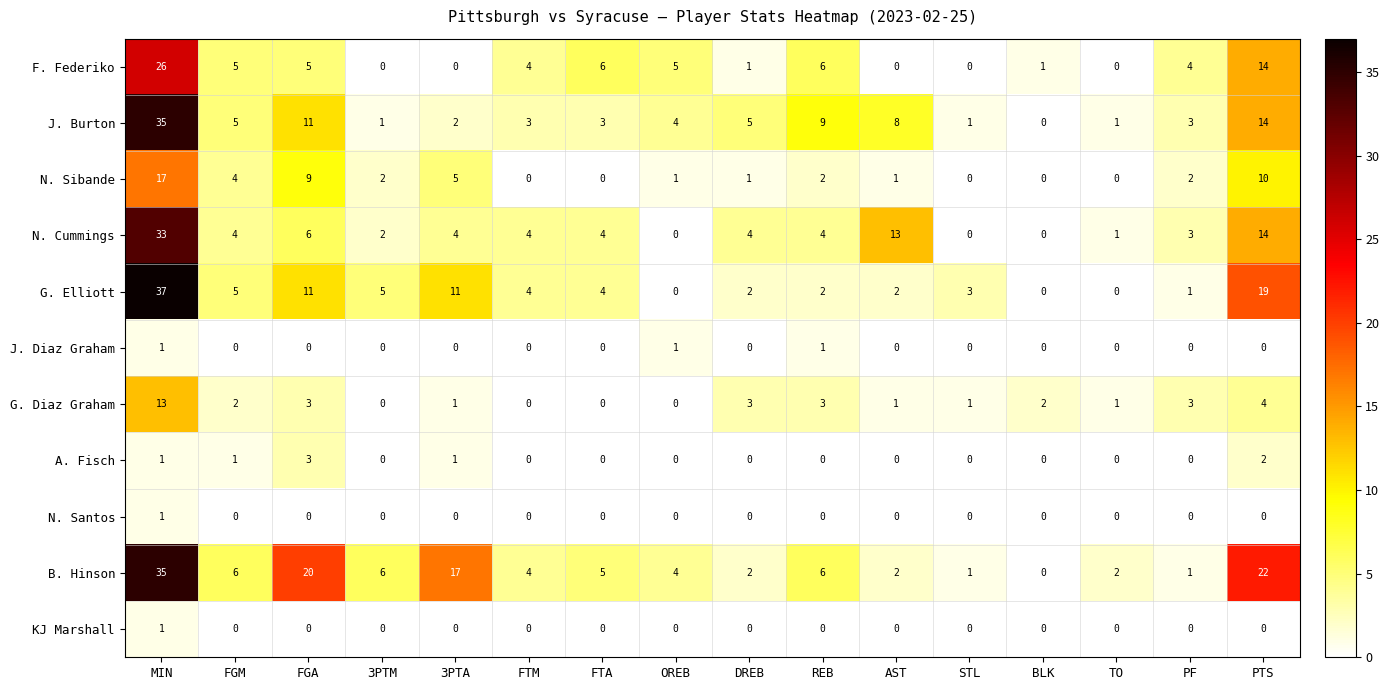

Which series has the largest total across all categories?

B. Hinson